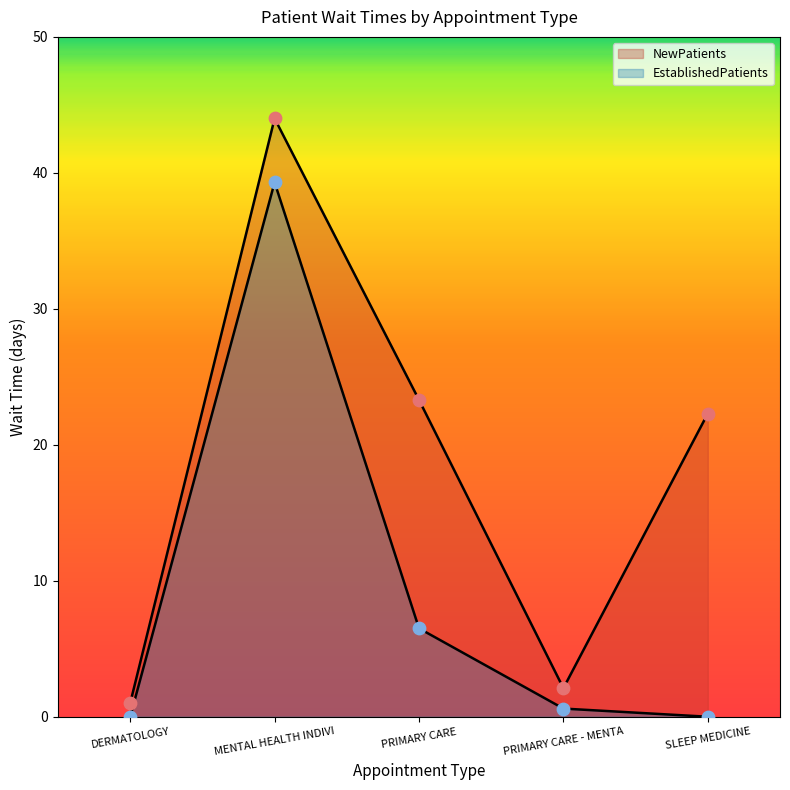

Is the value of EstablishedPatients at MENTAL HEALTH INDIVI greater than the value of NewPatients at SLEEP MEDICINE?

Yes